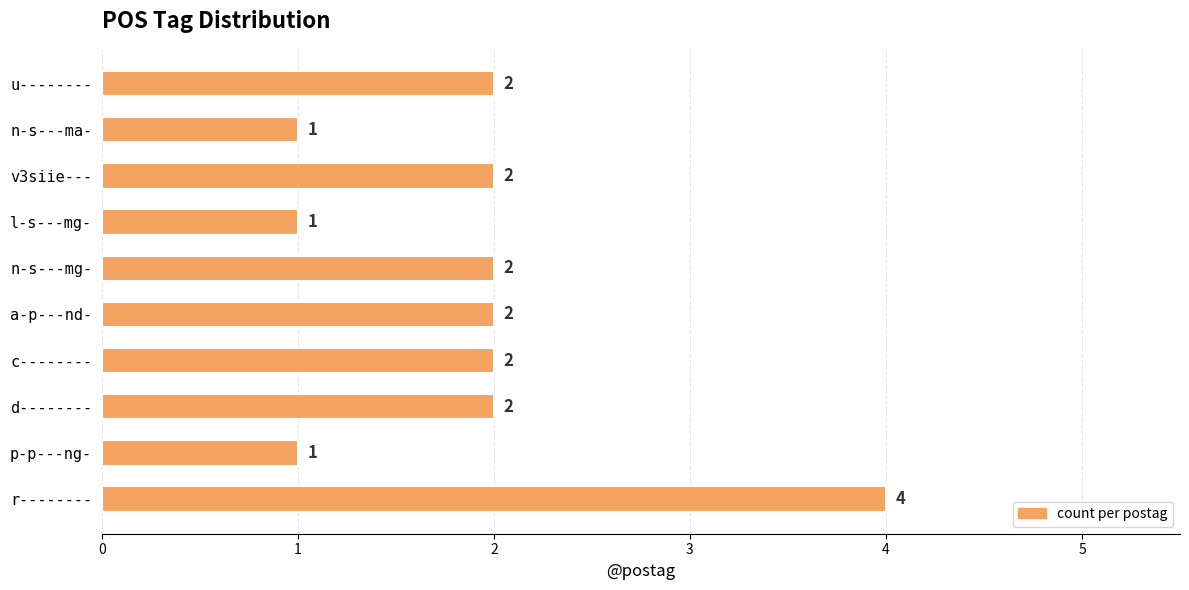

The chart shows a value of 7 at r--------. True or false?

False